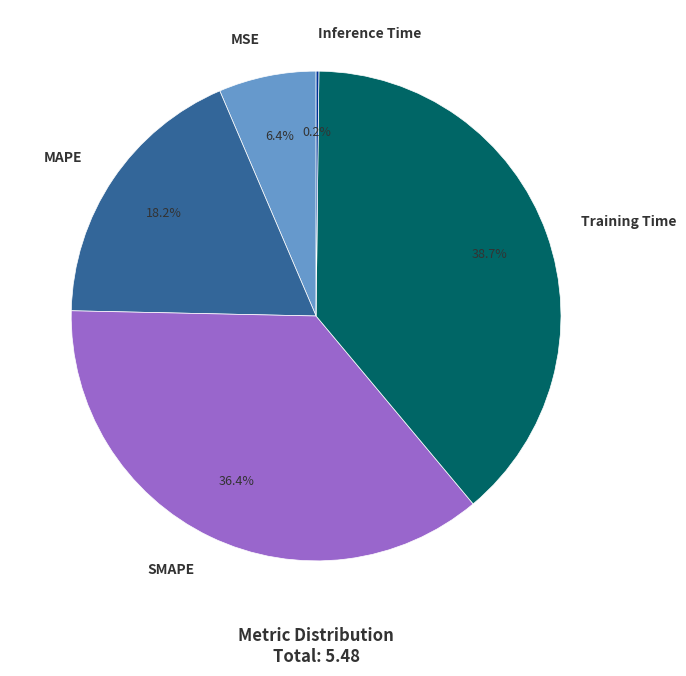

How much of the chart is everything except MSE?

93.6%